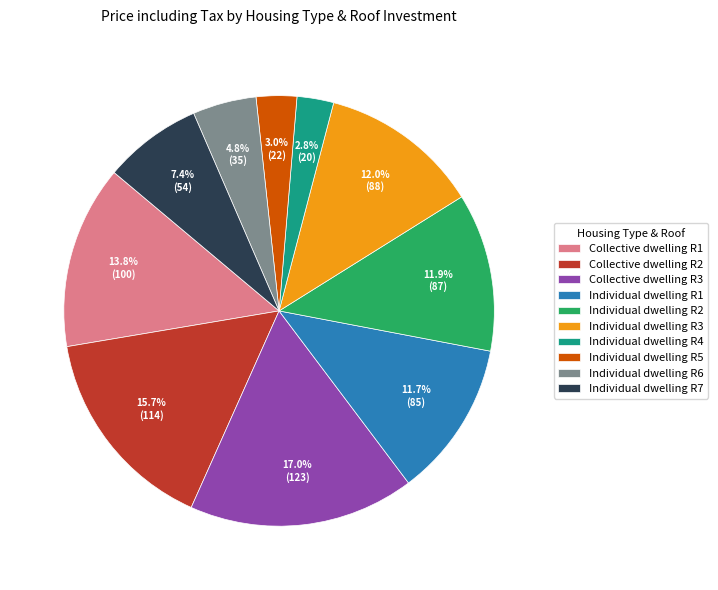

Approximately how many times larger is the value at Collective dwelling R3 compared to Individual dwelling R2?

1.4